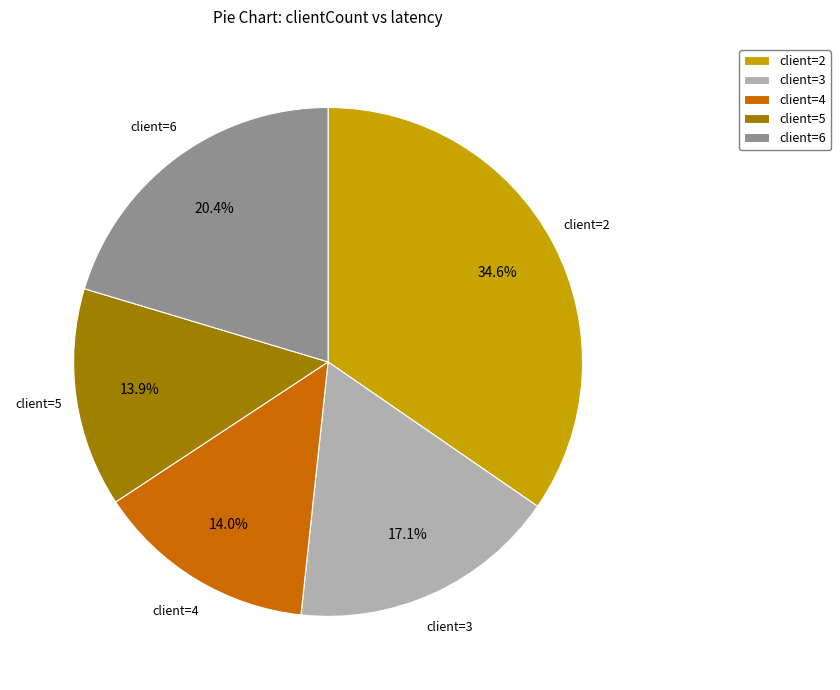

What is the ratio of the value at client=5 to the value at client=3?

0.8